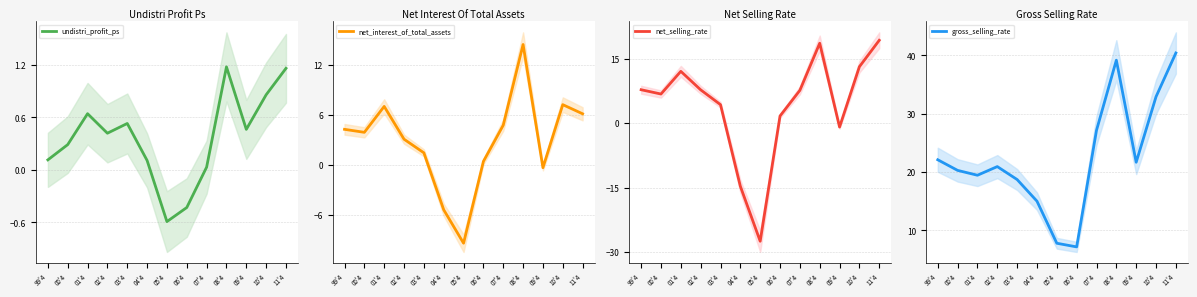

Which category has the highest value across all series?

11'4